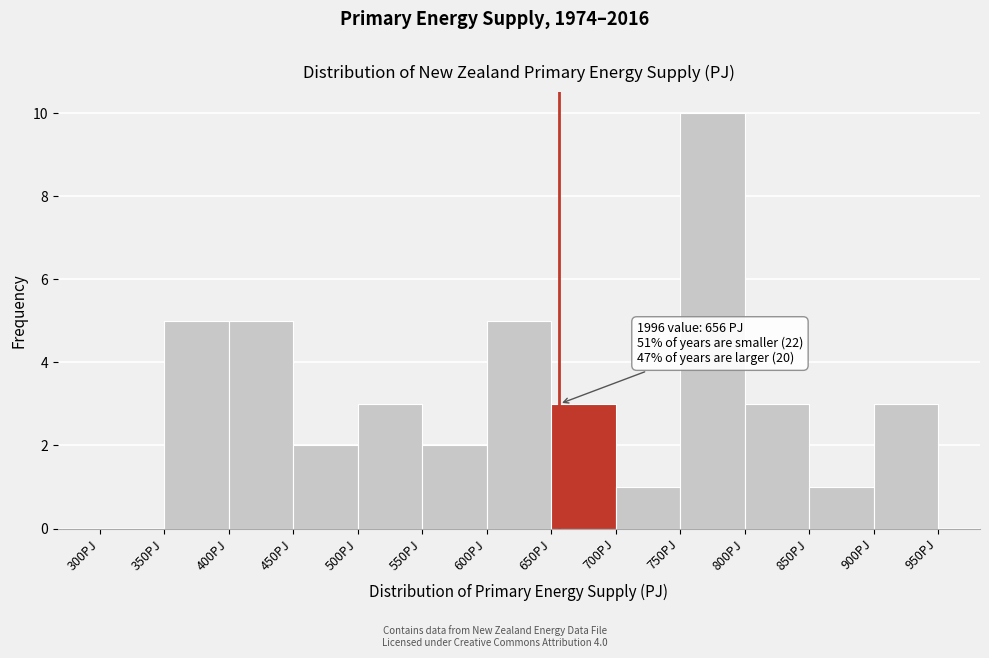

Which range on the x-axis has the tallest bar?

750 to 800